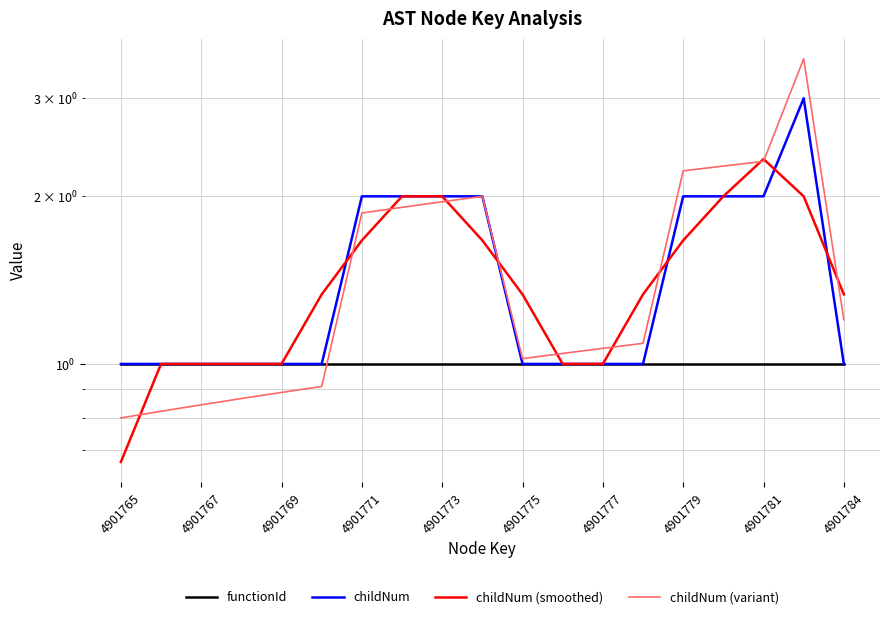

What value does the childNum (smoothed) series have at 4901775?

1.3